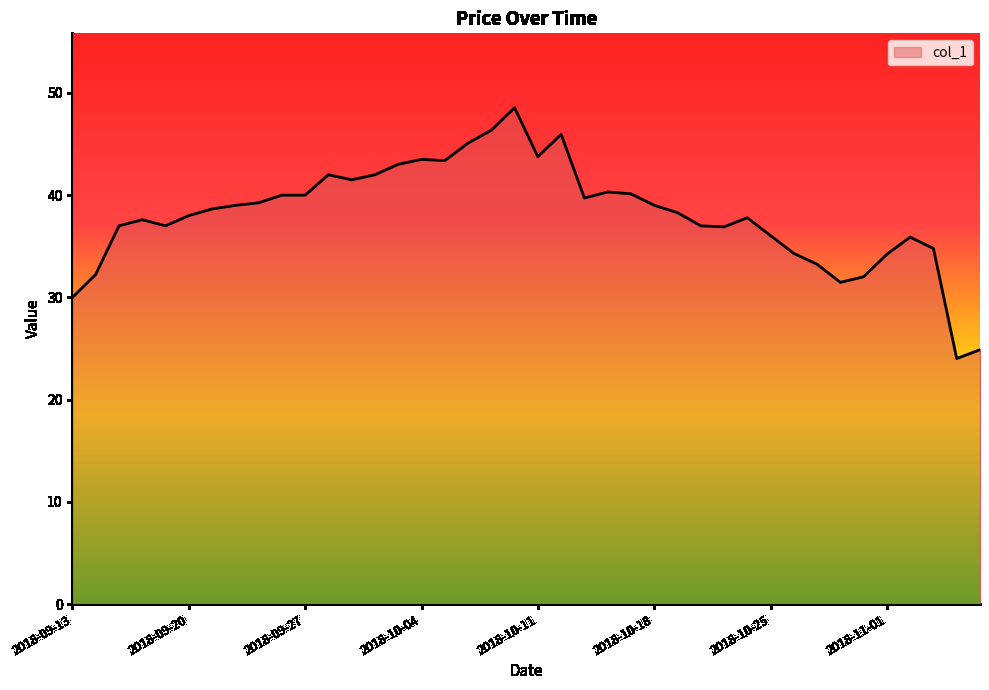

What is the difference between the maximum and minimum values?

24.5